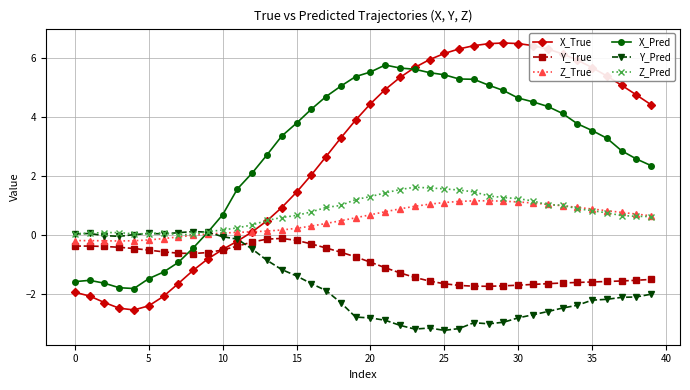

Which series has the widest spread of values?

X_True